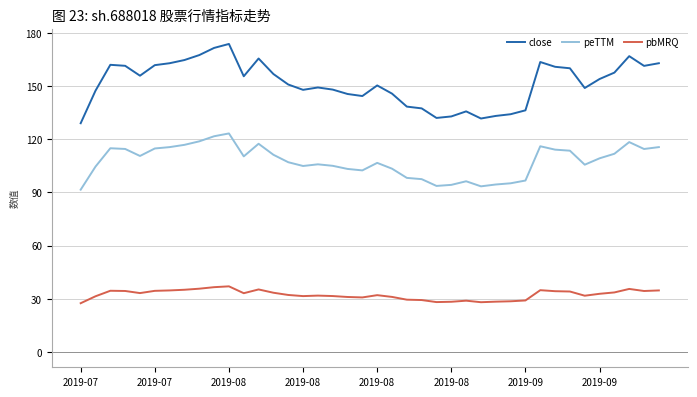

List the series in order of their overall mean, lowest first.

pbMRQ, peTTM, close